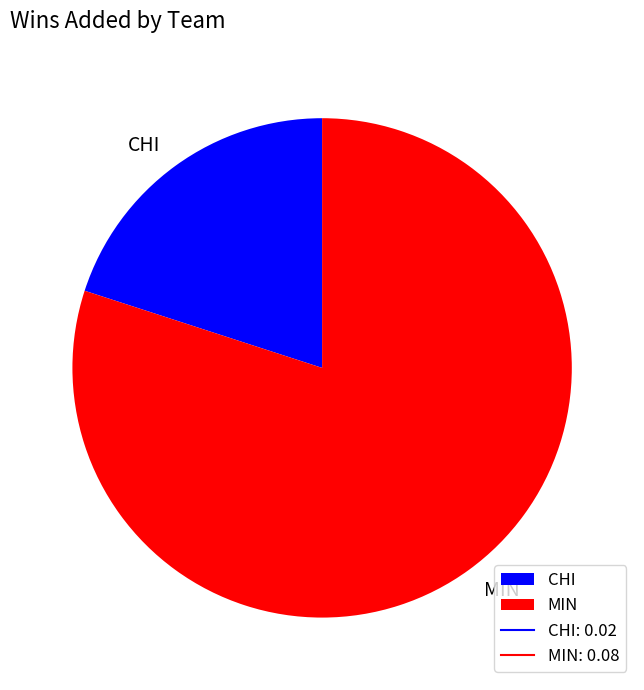

What is the smallest slice in the pie chart?

CHI